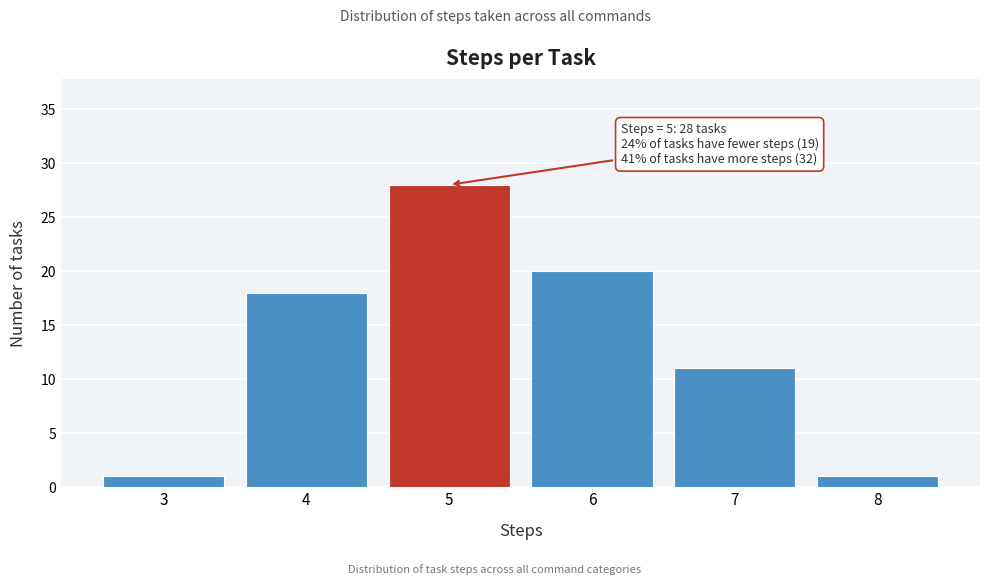

Reading right to left, what are all the values shown in this chart?

8=1	7=11	6=20	5=28	4=18	3=1